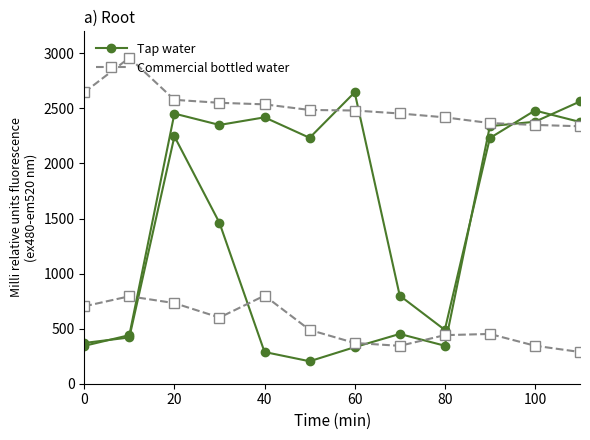

Does the chart have visible grid lines?

No